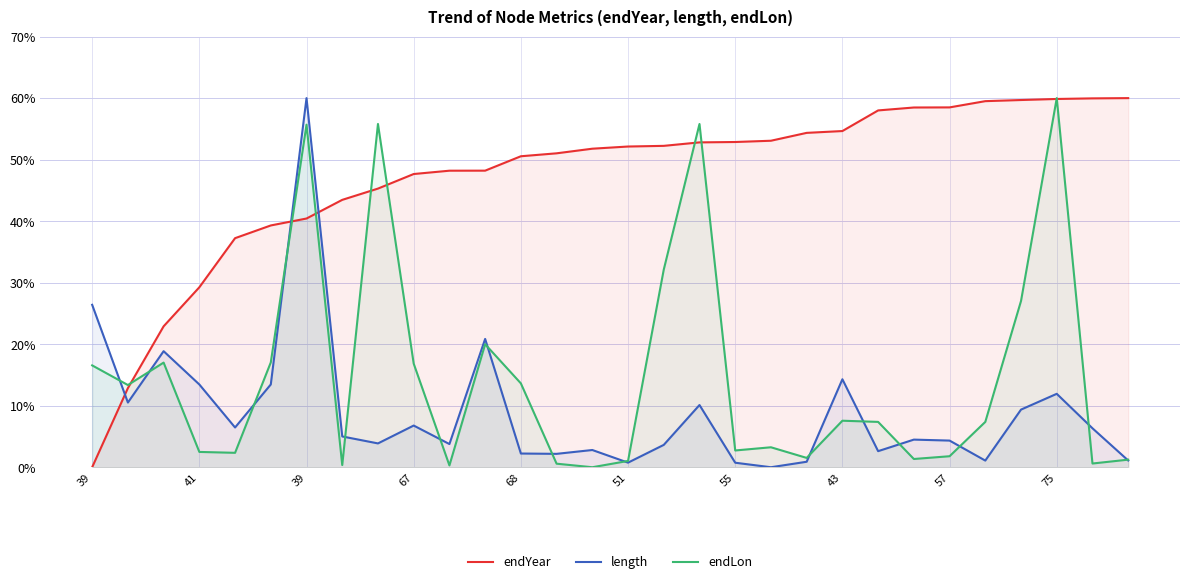

Which series changed the most between 19 and 24?

endYear